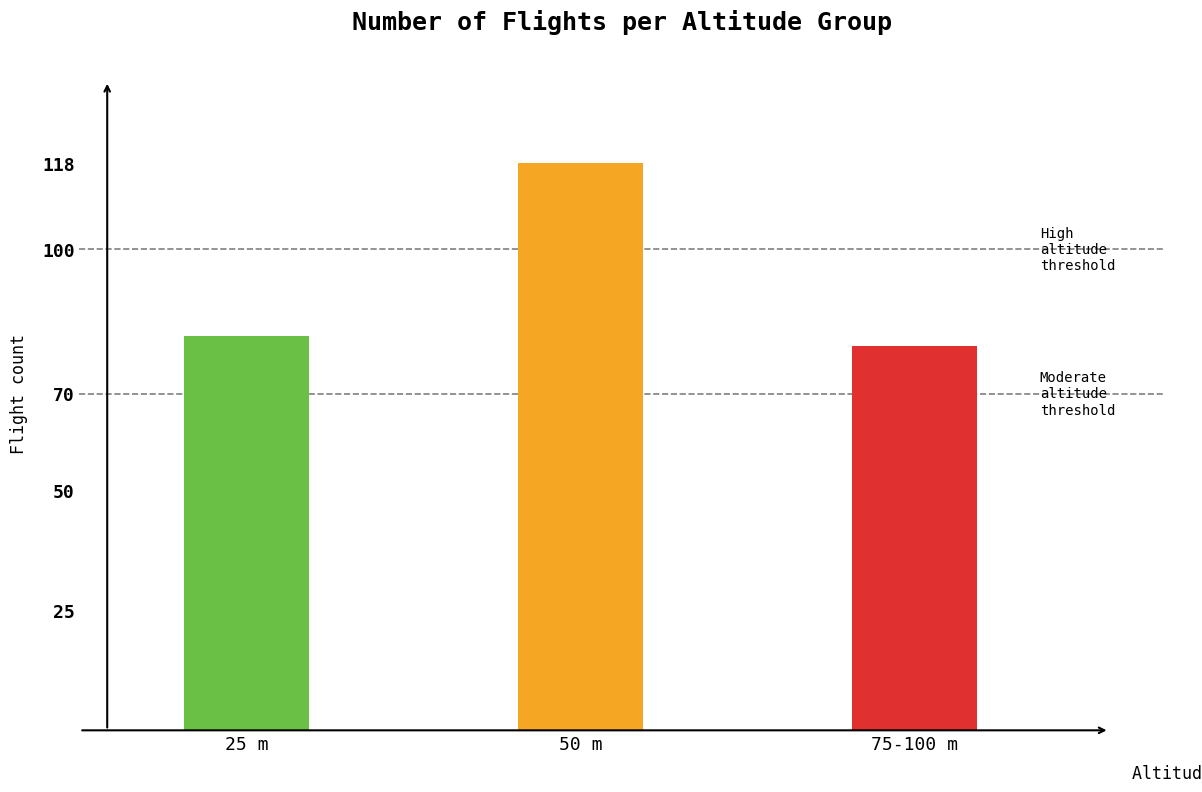

What is the label of the 2nd bar from the right?

50 m